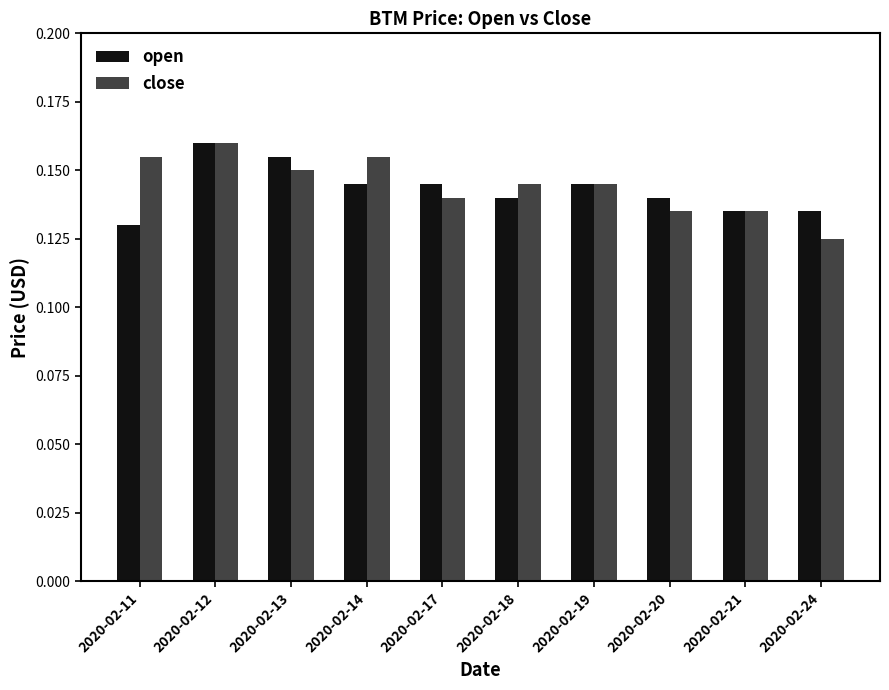

Is it true that close equals 0.2 at 2020-02-20?

False